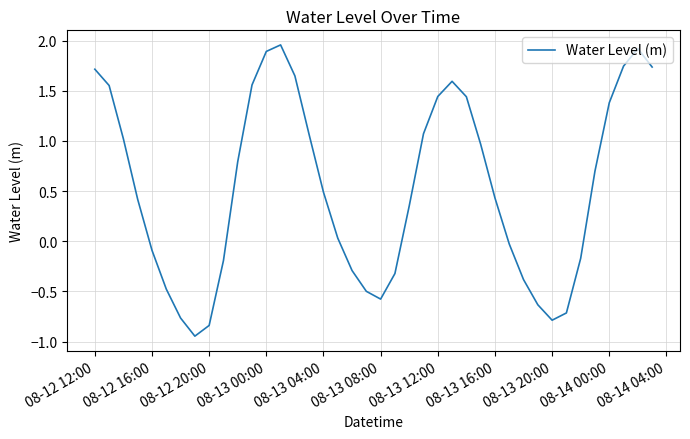

What is the difference between the maximum and minimum values?

2.9